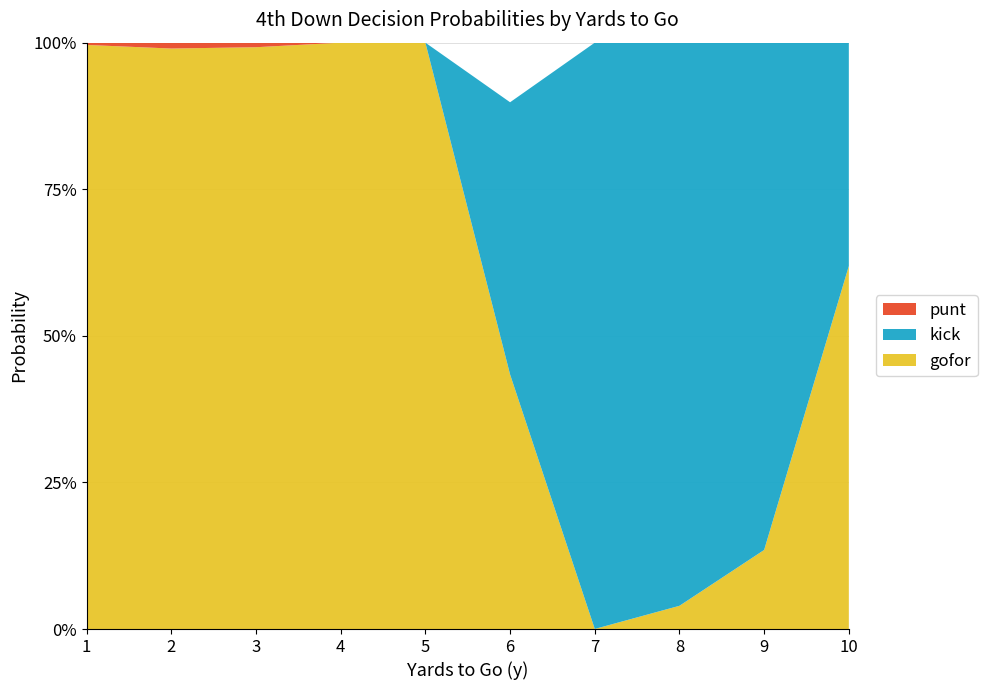

Reading right to left, list all the values displayed in this chart.

gofor: 10=0.6	9=0.1	8=0.0	7=0.0	6=0.4	5=1.0	4=1.0	3=1.0	2=1.0	1=1.0
kick: 10=0.4	9=0.9	8=1.0	7=1.0	6=0.6	5=0.0	4=0.0	3=0.0	2=0.0	1=0.0
punt: 10=0.0	9=0.0	8=0.0	7=0.0	6=0.0	5=0.0	4=0.0	3=0.0	2=0.0	1=0.0